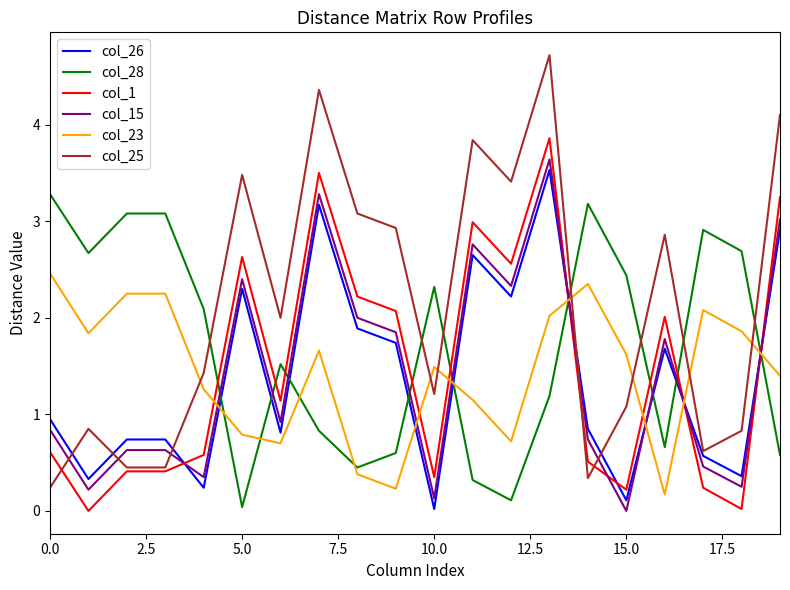

Which series has the widest spread of values?

col_25